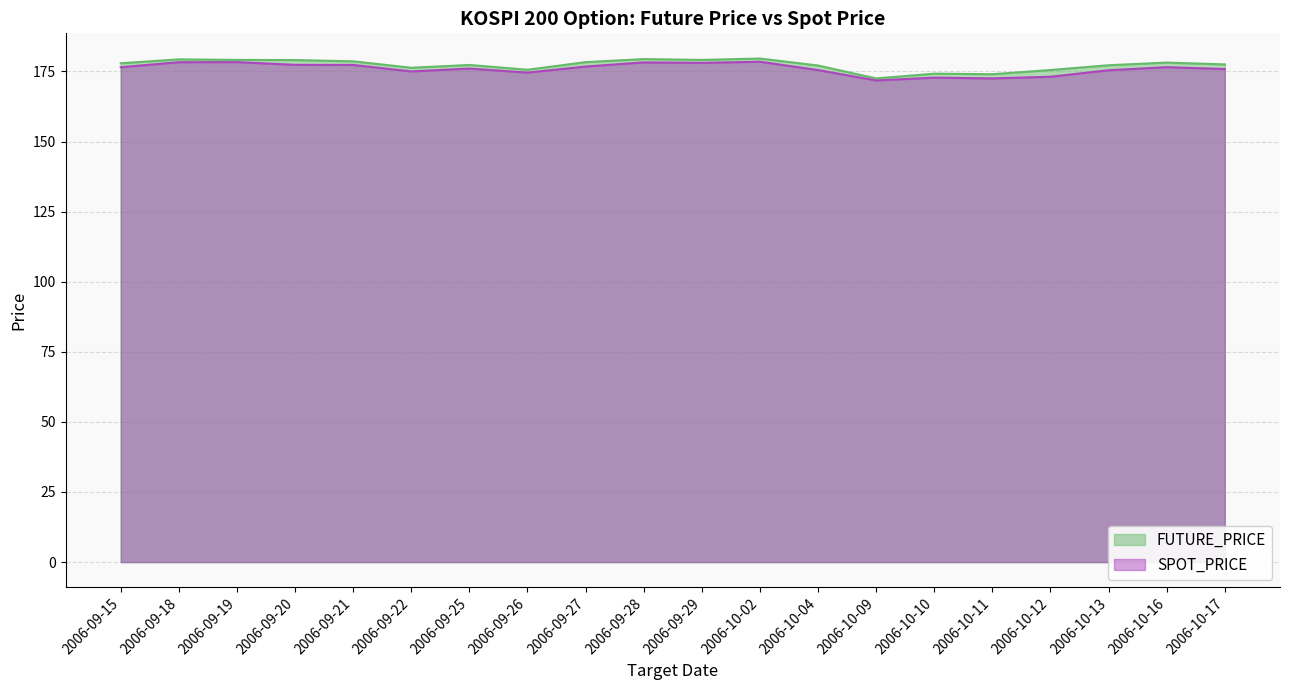

What are all the series names shown in the legend?

FUTURE_PRICE, SPOT_PRICE